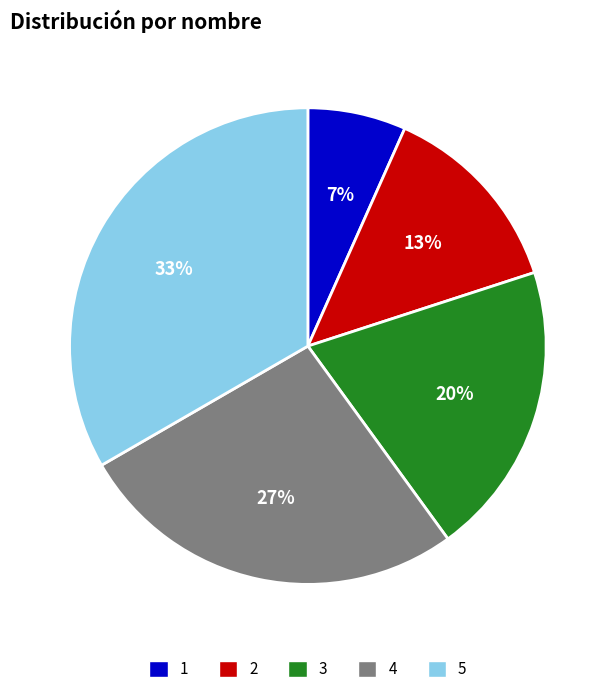

To the nearest percent, what is the combined percentage of 3 and 1?

27%